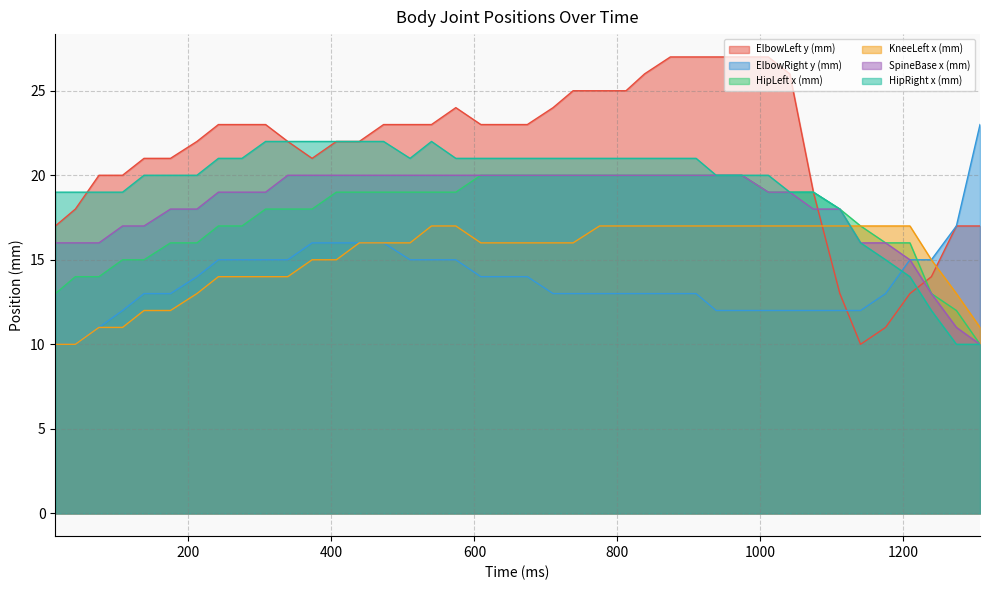

What is the difference between the second highest and minimum values in the ElbowLeft y (mm) series?

17